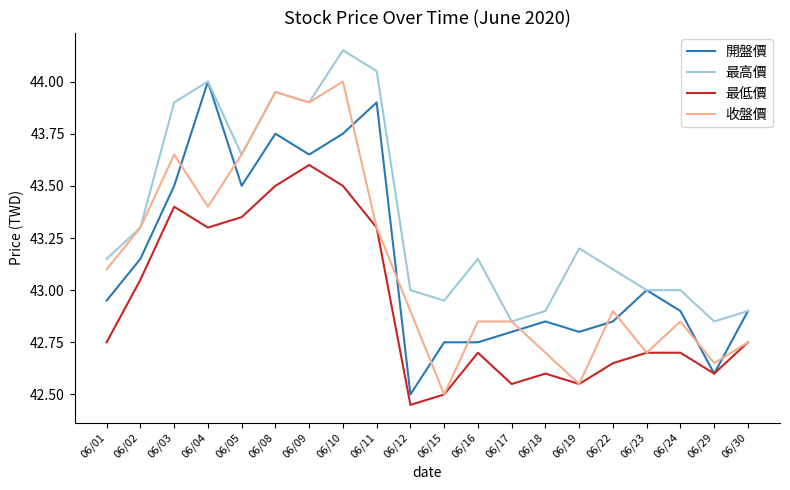

At which category is the sum across all series the highest?

06/10